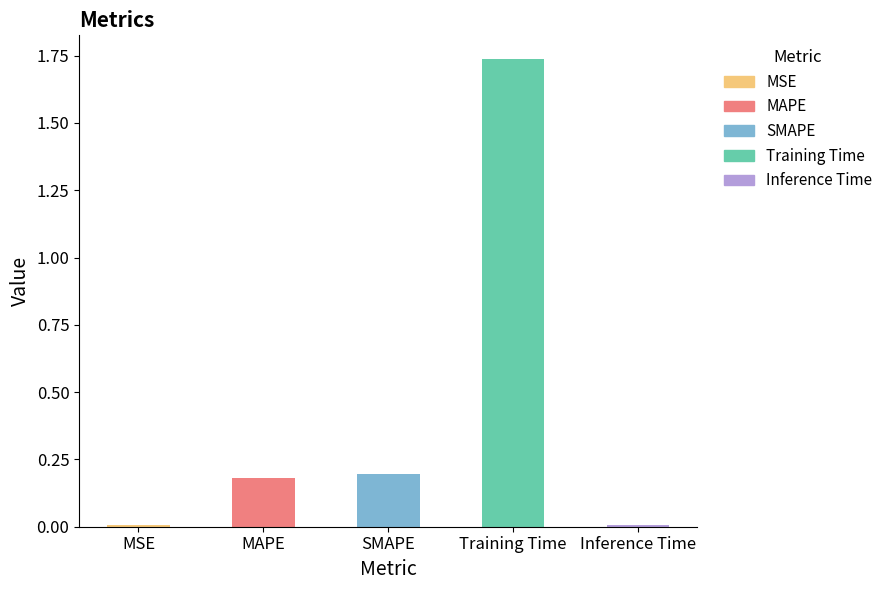

What is the label of the 1st bar from the right?

Inference Time